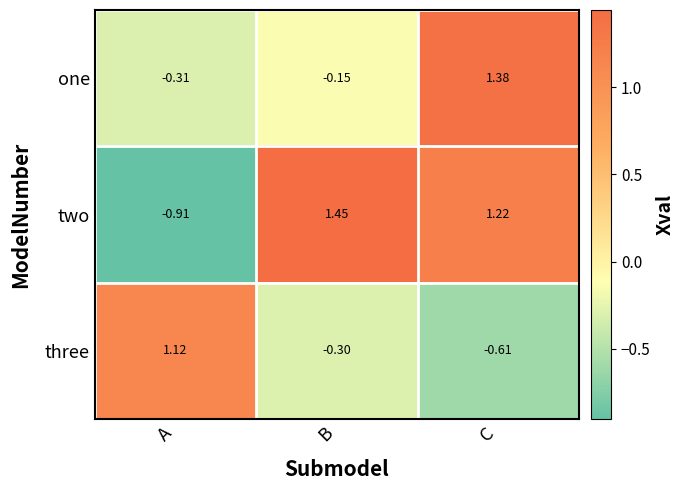

Which series has the largest range (max minus min)?

two